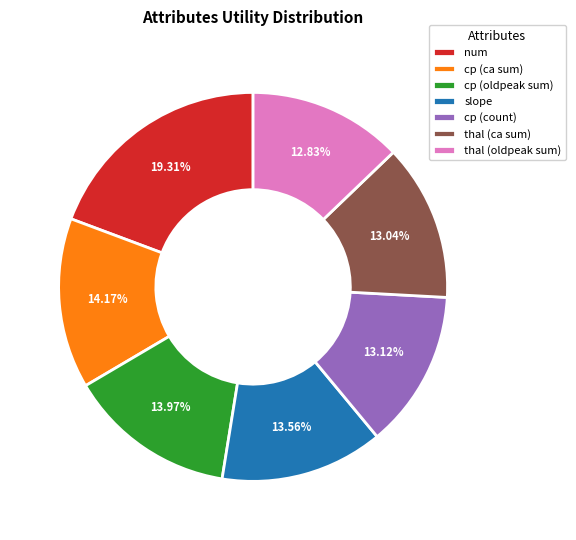

The cp (oldpeak sum) slice represents 2% of the pie. True or false?

False